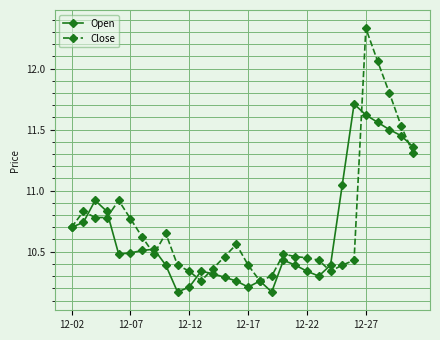

Which series has the largest range (max minus min)?

Close